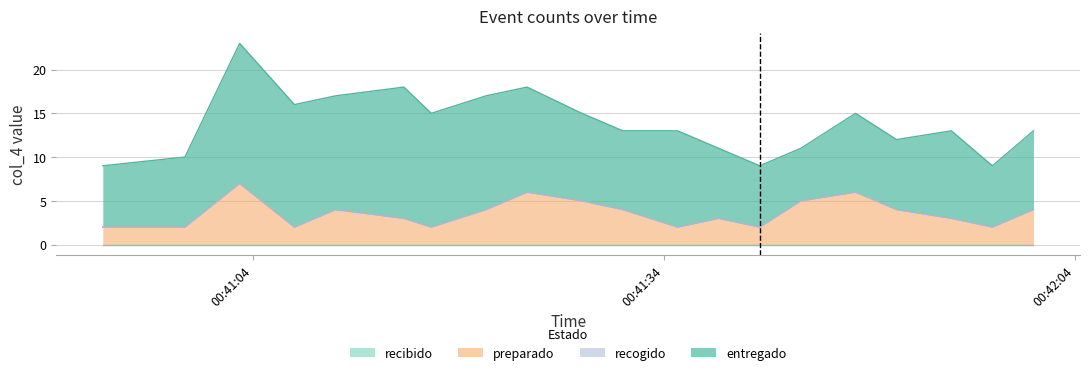

Between 2022/06/16 00:41:44 and 2022/06/16 00:41:48, which series saw the biggest shift?

entregado